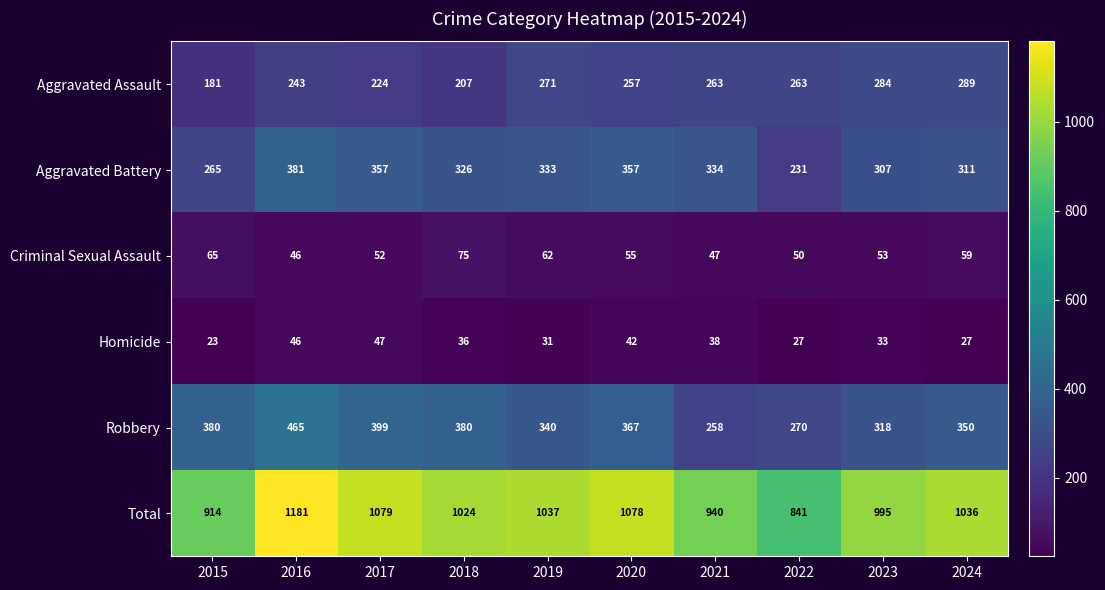

What is the total value across all series at 2015?

1828